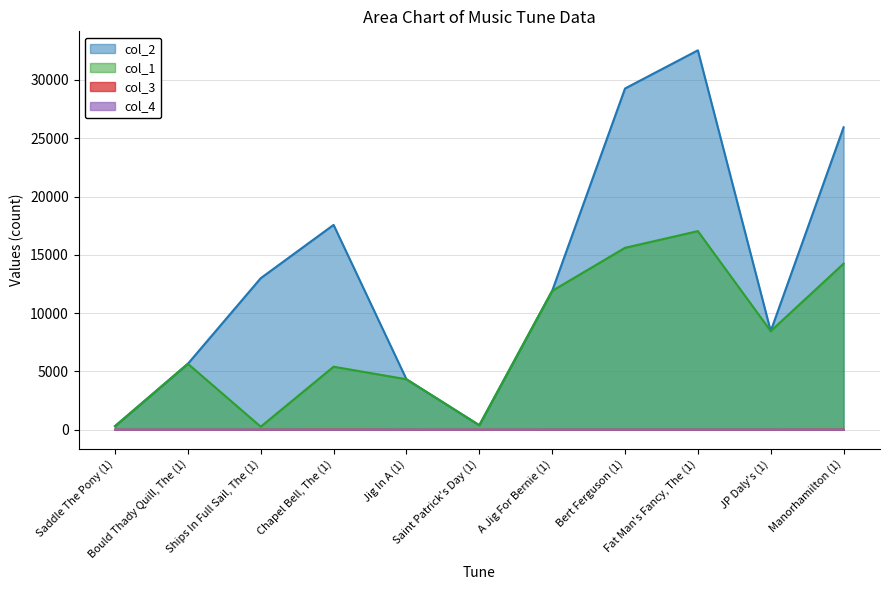

List the series in order of their peak value, highest first.

col_2, col_1, col_3, col_4